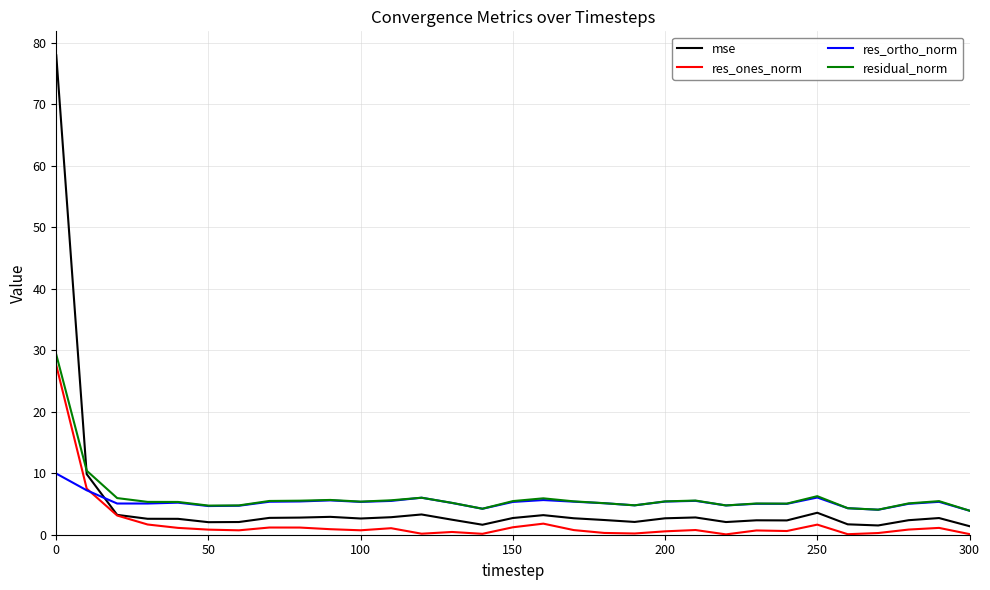

In res_ortho_norm, how many points are lower than both neighbors (excluding endpoints)?

8